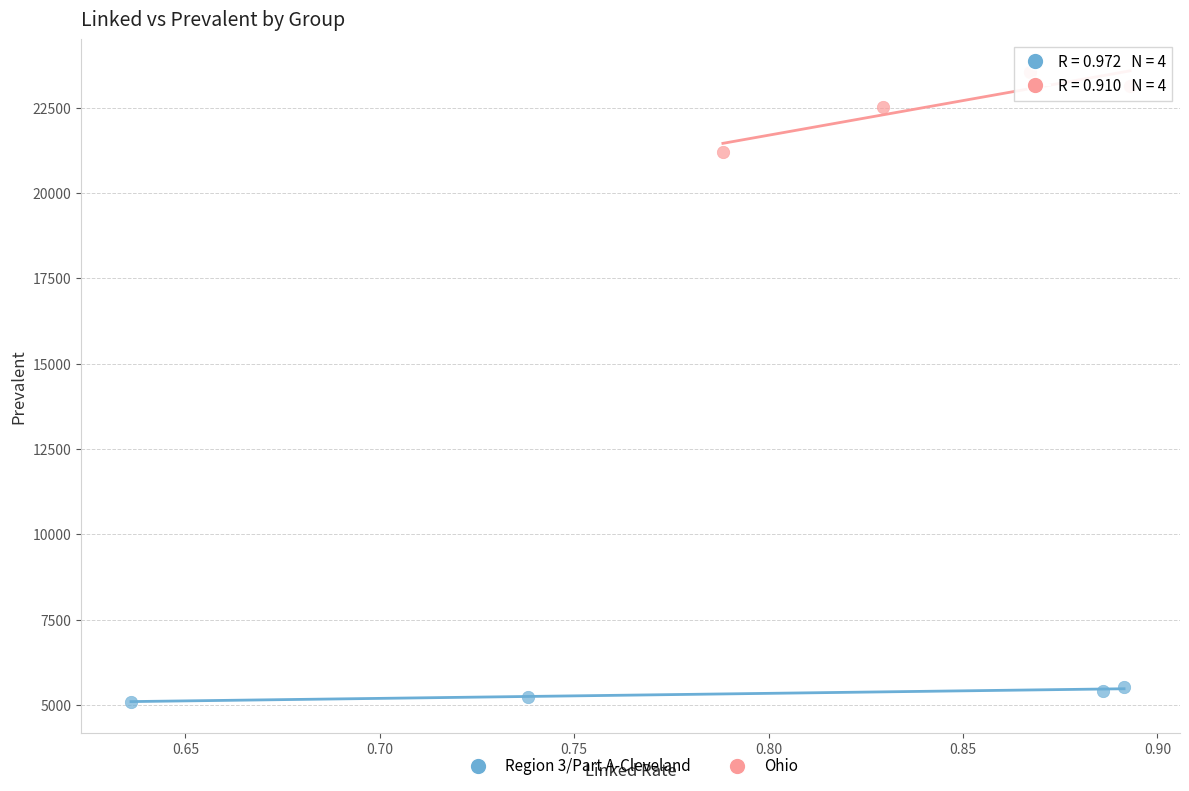

Which series has the largest Y range (max minus min)?

Ohio